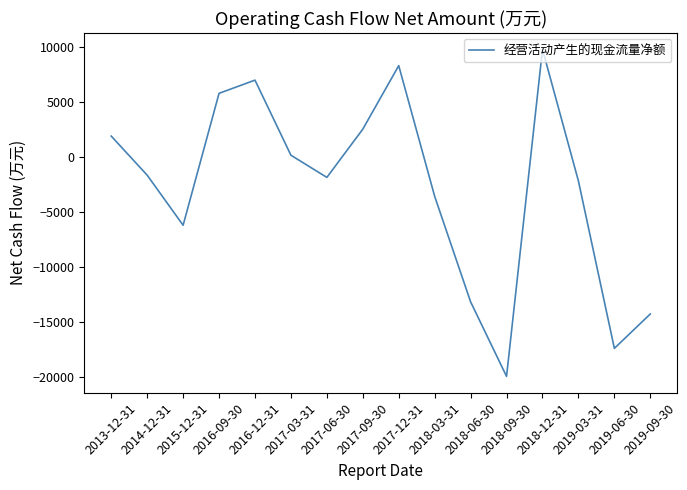

Reading right to left, what are all the values shown in this chart?

2019-09-30=-14304	2019-06-30=-17432	2019-03-31=-2213	2018-12-31=9761	2018-09-30=-19982	2018-06-30=-13202	2018-03-31=-3608	2017-12-31=8281	2017-09-30=2504	2017-06-30=-1883	2017-03-31=133	2016-12-31=6964	2016-09-30=5761	2015-12-31=-6235	2014-12-31=-1680	2013-12-31=1873